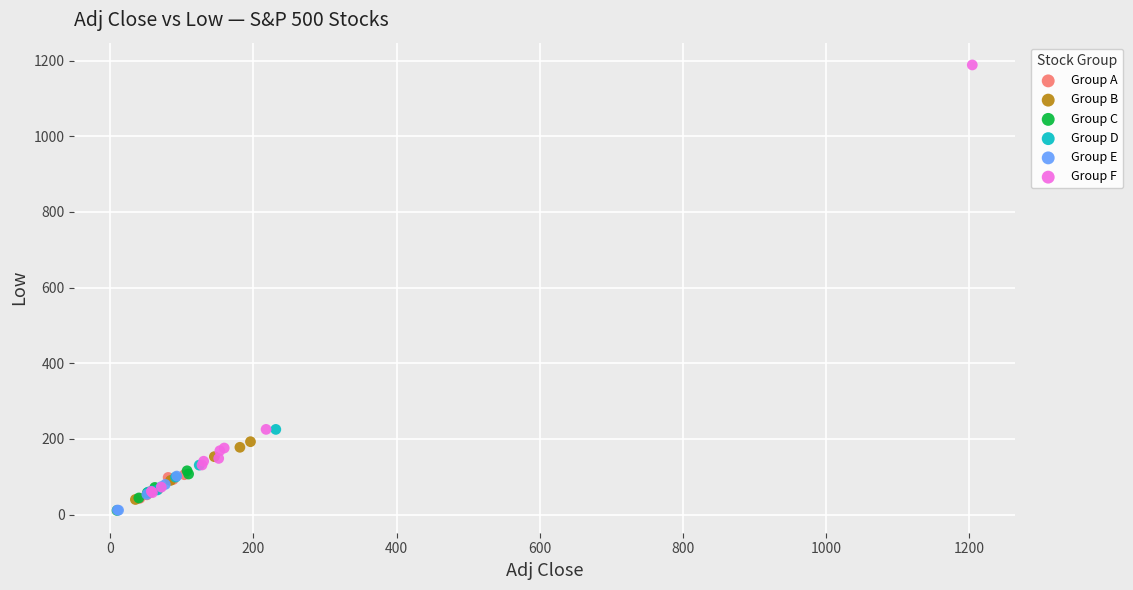

Which series has the widest spread of Y values?

Group F